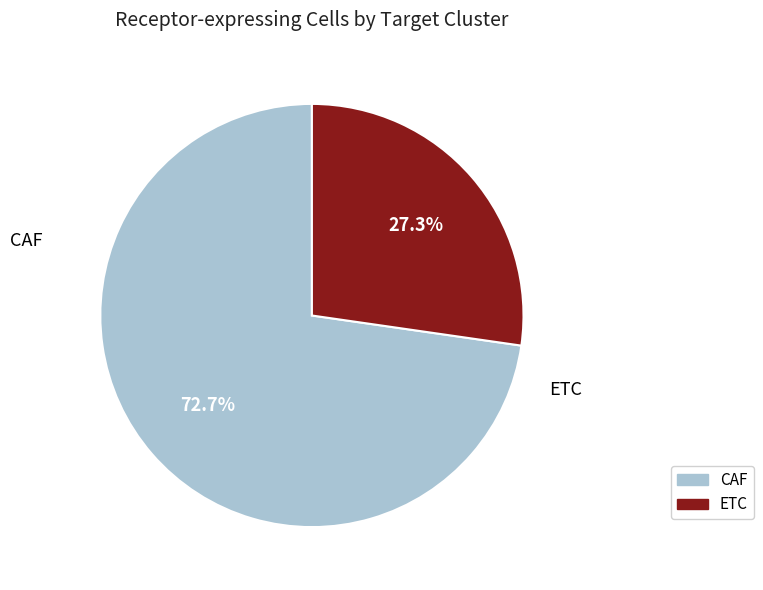

The ETC slice represents 38% of the pie. True or false?

False